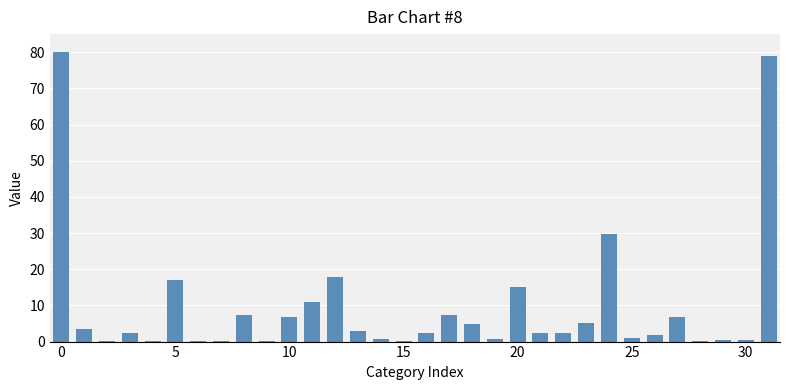

What is the greatest value displayed?

80.0